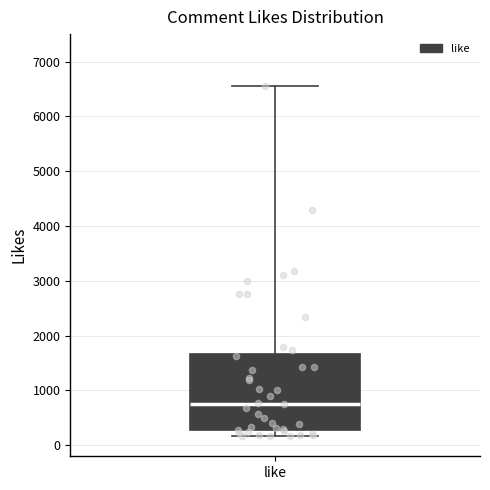

Where is the lower edge of the box for like on the y-axis? The values are not printed on the chart, so give them approximately, as read against the axis.

300